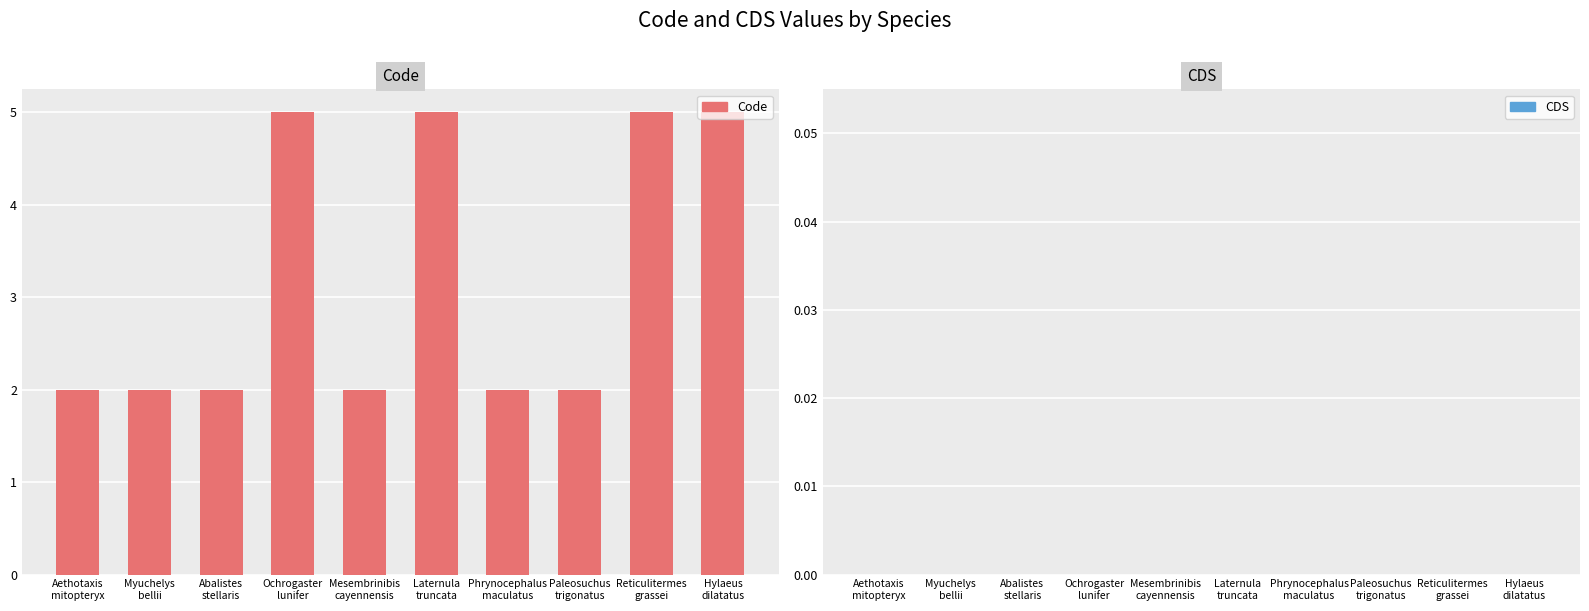

What is the maximum value shown in the chart?

5